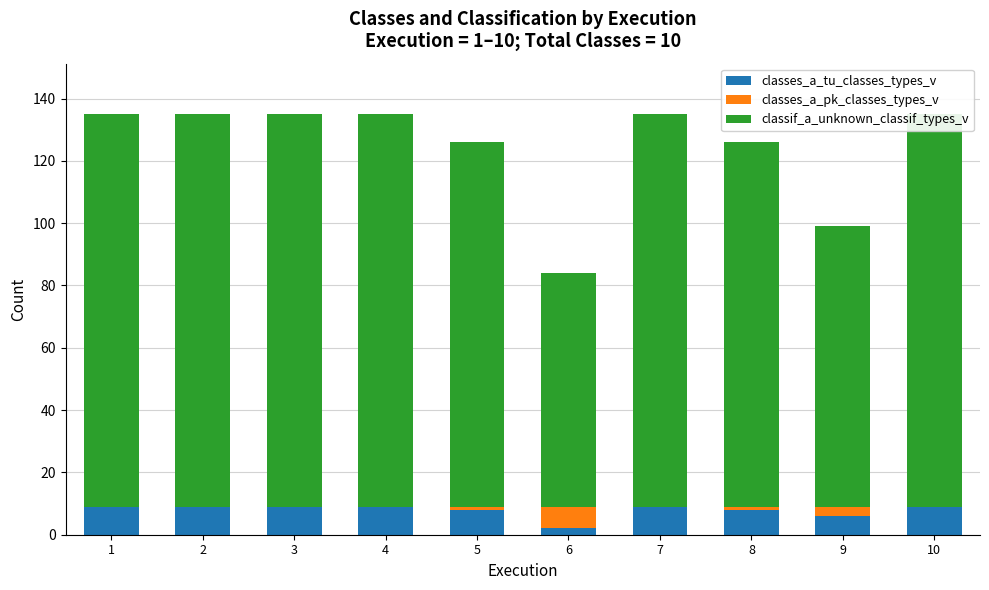

List the series in order of their peak value, lowest first.

classes_a_pk_classes_types_v, classes_a_tu_classes_types_v, classif_a_unknown_classif_types_v